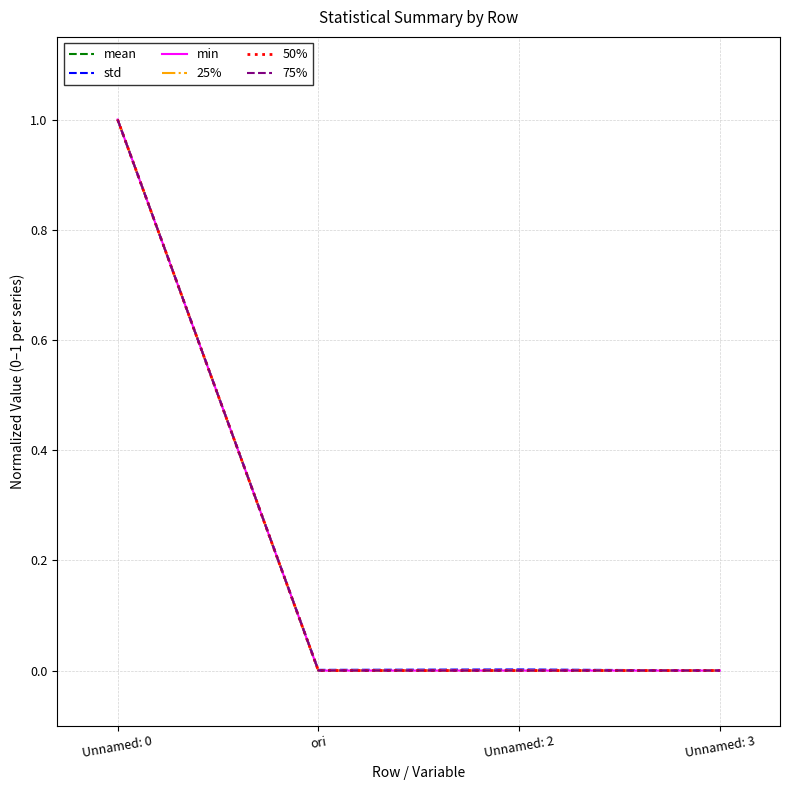

What is the highest value of the std series?

1.0